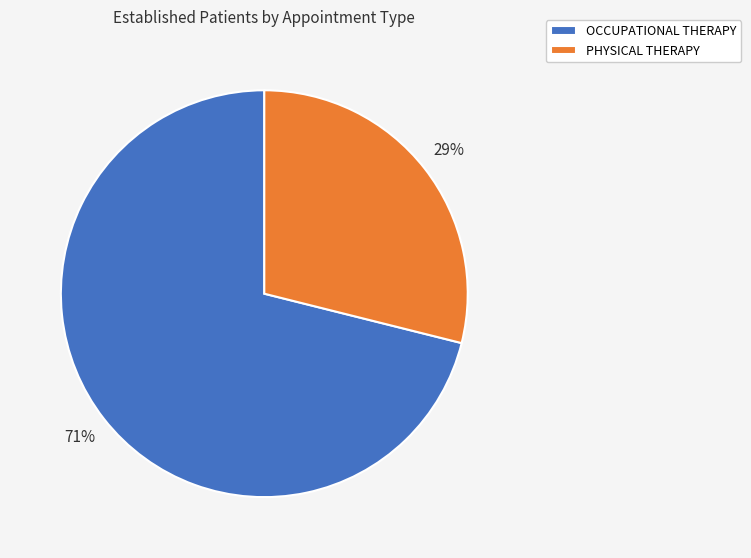

Which category has the biggest portion of the pie?

OCCUPATIONAL THERAPY